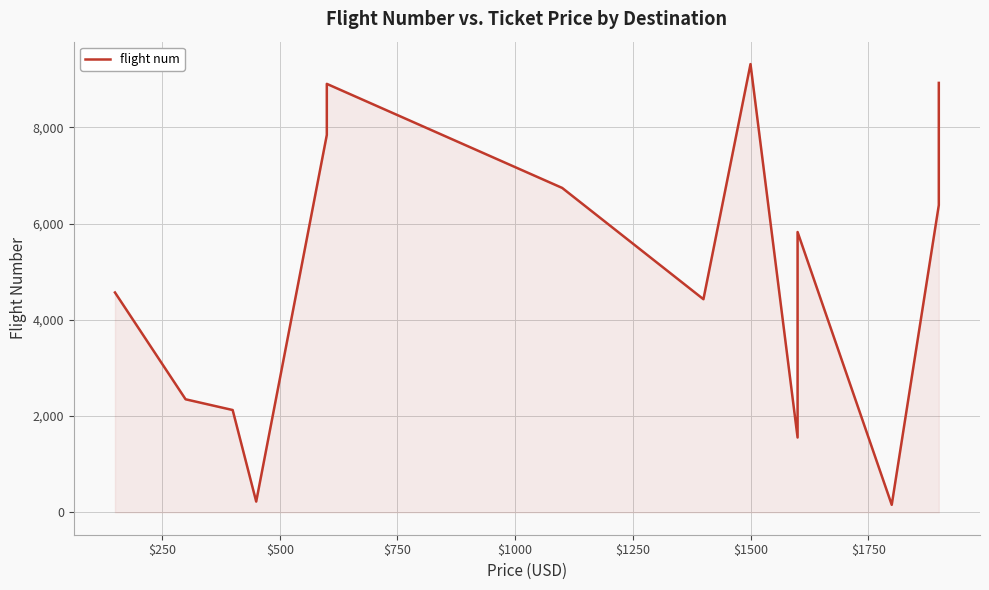

True or false: the data has more than 0 interior local peaks.

True